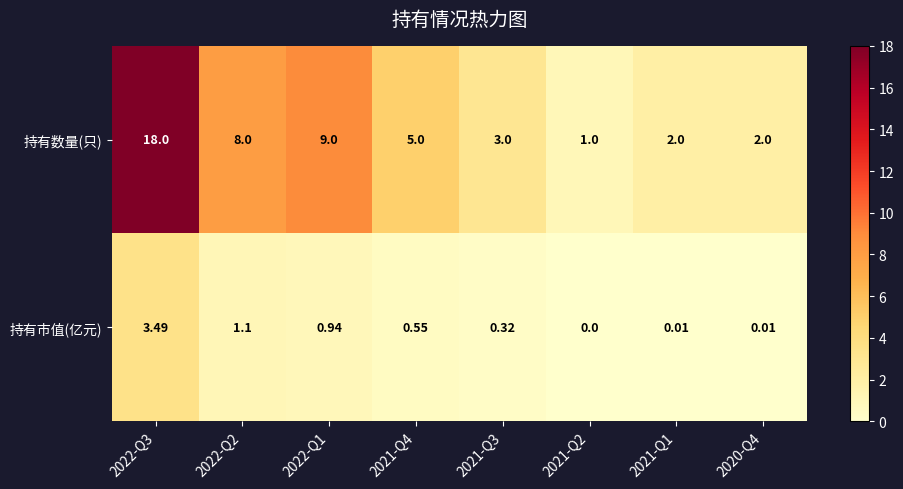

Which series changed the most between 2022-Q3 and 2021-Q1?

持有数量(只)